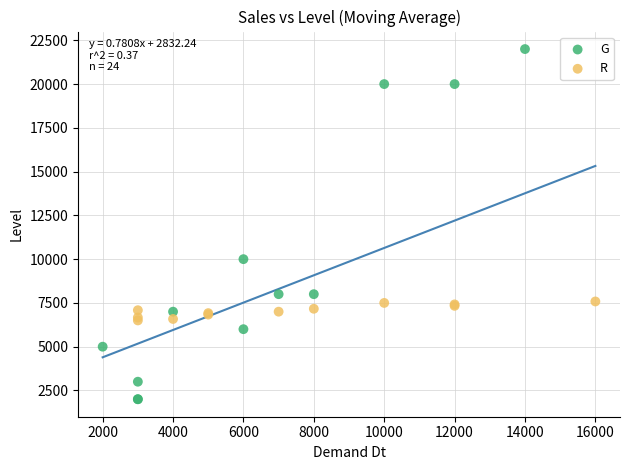

Which series reaches the minimum Y coordinate?

G